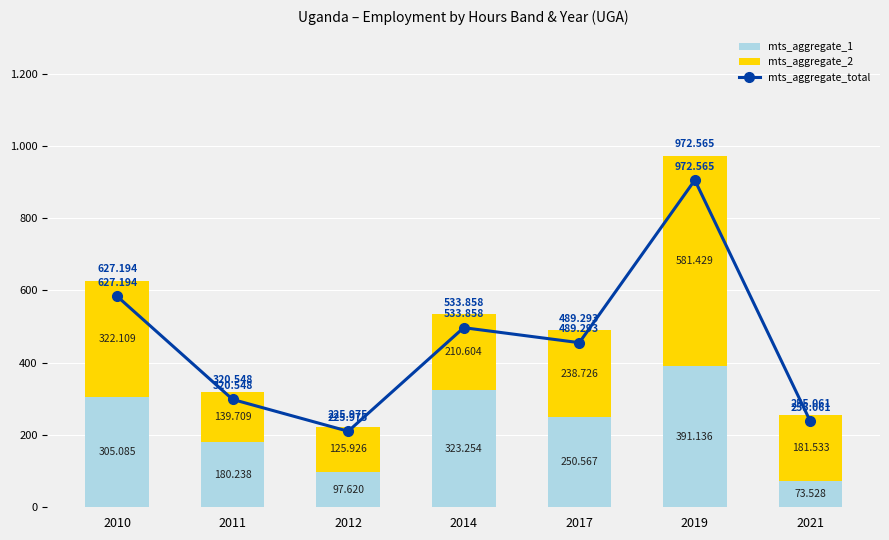

How many groups of bars are there?

7